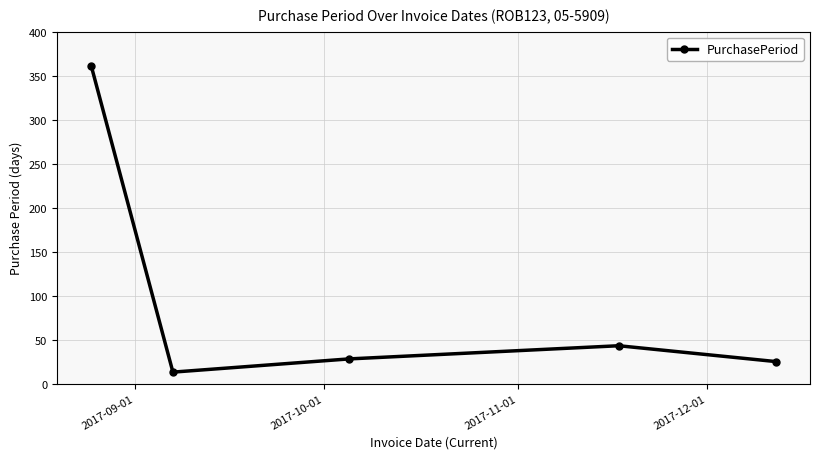

How many values are below 28?

2